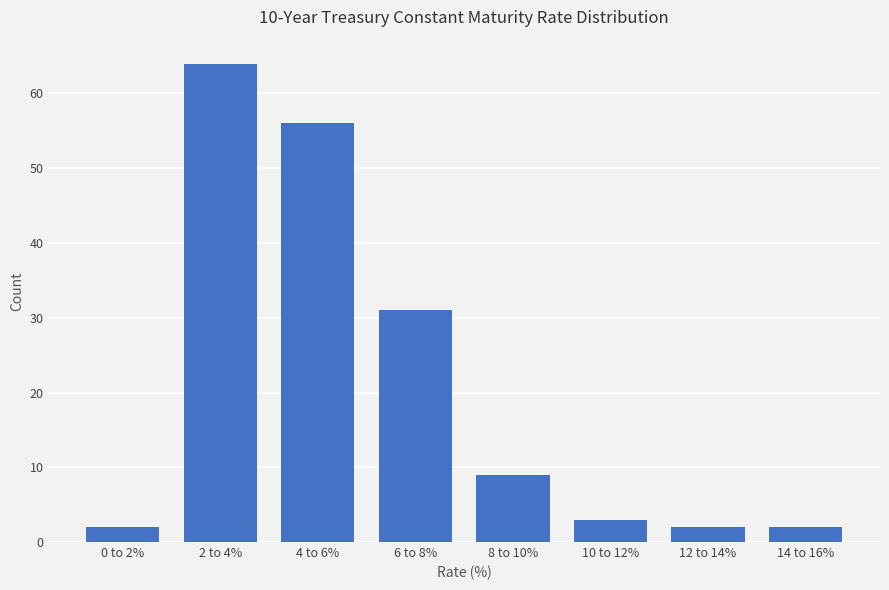

Reading left to right, extract all data points from this chart.

0 to 2%=2	2 to 4%=64	4 to 6%=56	6 to 8%=31	8 to 10%=9	10 to 12%=3	12 to 14%=2	14 to 16%=2